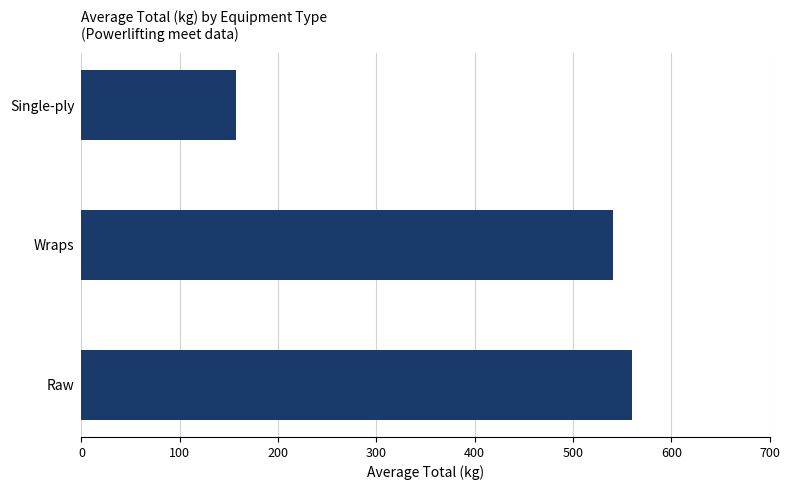

Reading top to bottom, what are all the values shown in this chart?

Single-ply=157.5	Wraps=540.5	Raw=560.1